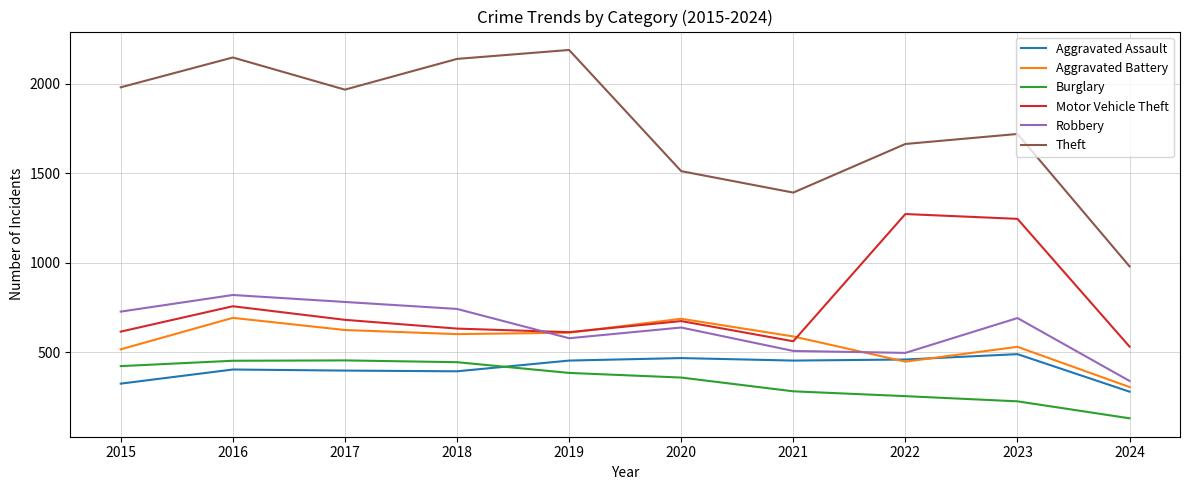

The value of Robbery at 2023 is 690. True or false?

True